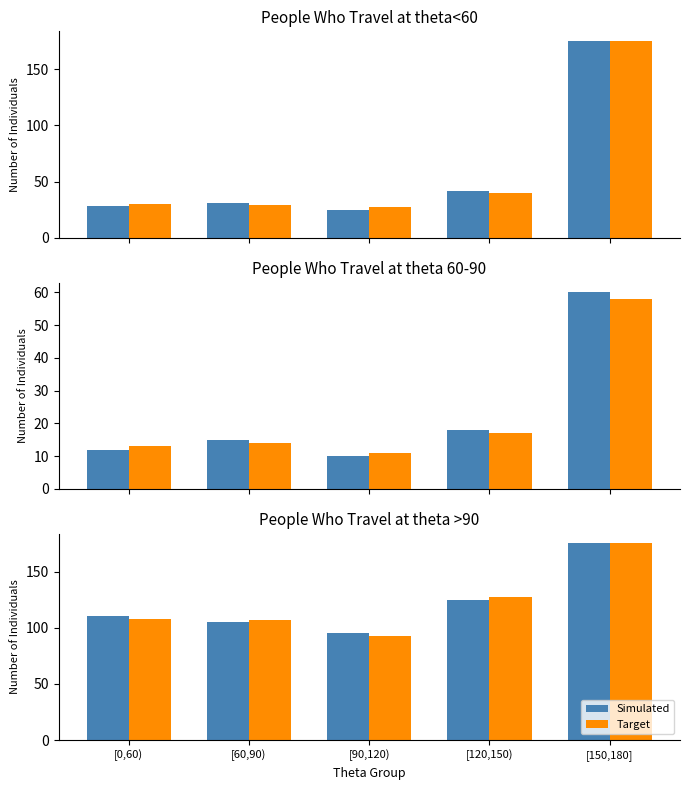

What is the difference between the Target values at [90,120) and [0,60)?

15